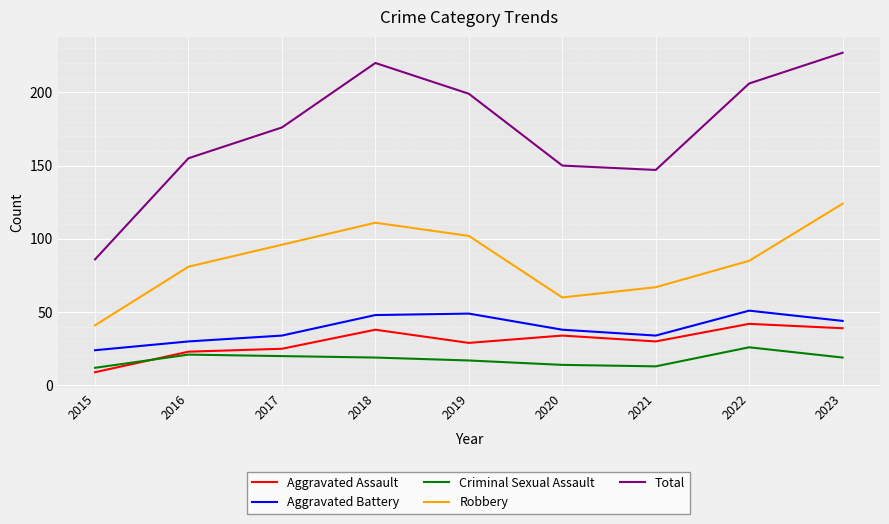

In Robbery, how many points are lower than both neighbors (excluding endpoints)?

1